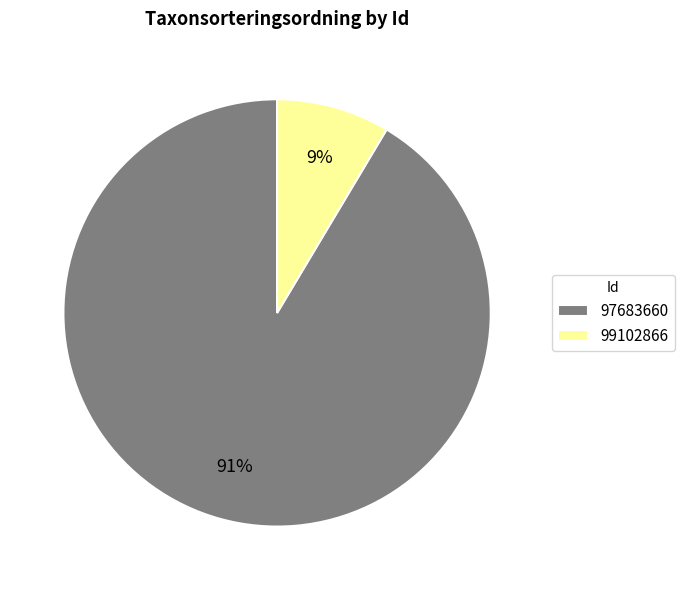

Which has a higher value, 97683660 or 99102866?

97683660